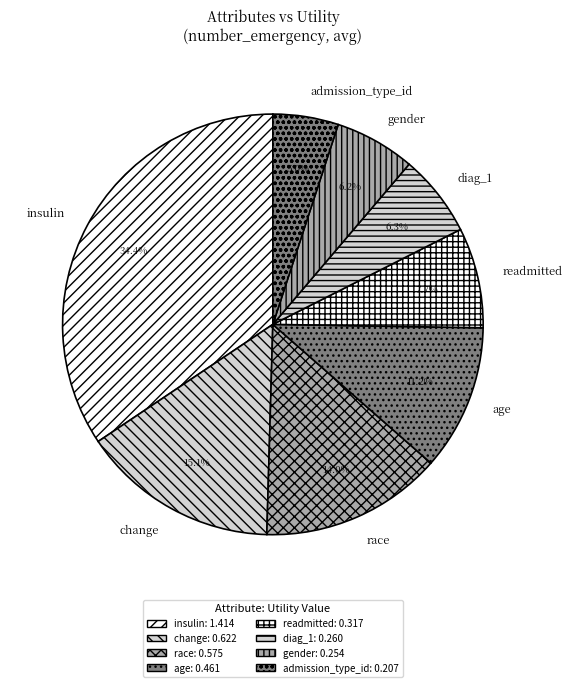

How many segments does this pie chart have?

8